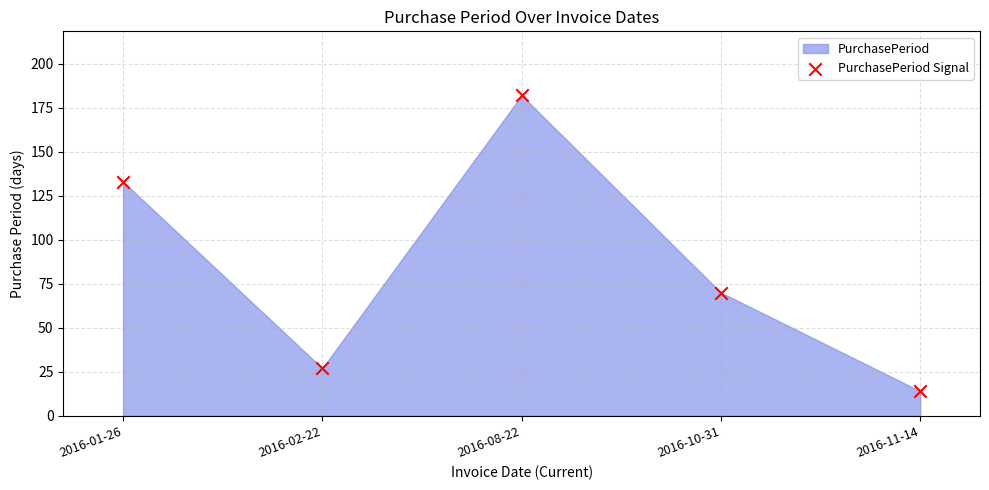

What is the average Y value?

85